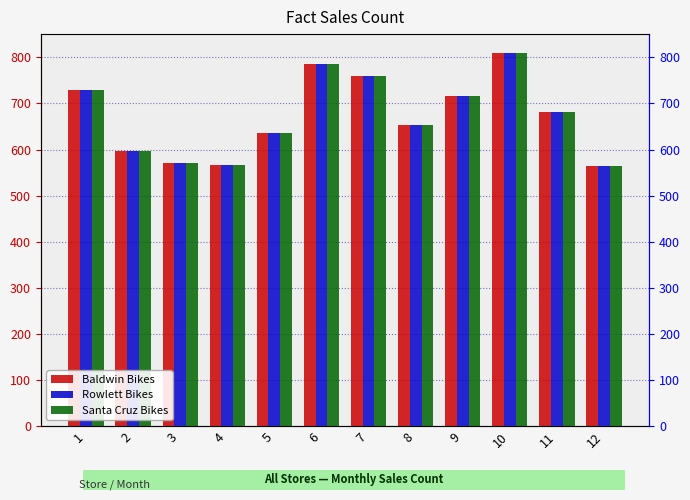

At how many categories does at least one series exceed 703?

5